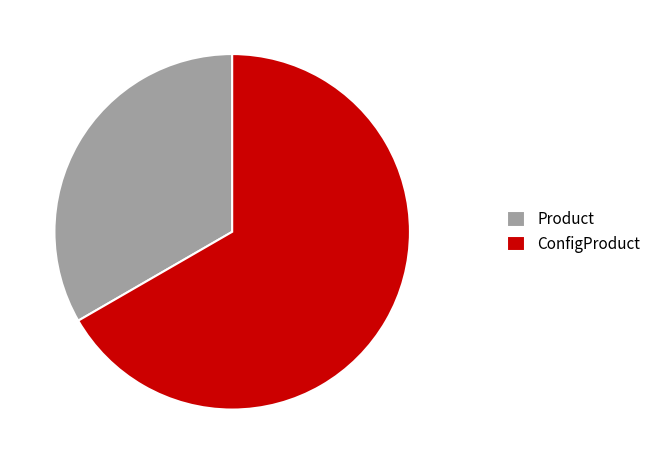

Combined, do Product and ConfigProduct account for over 50%?

Yes